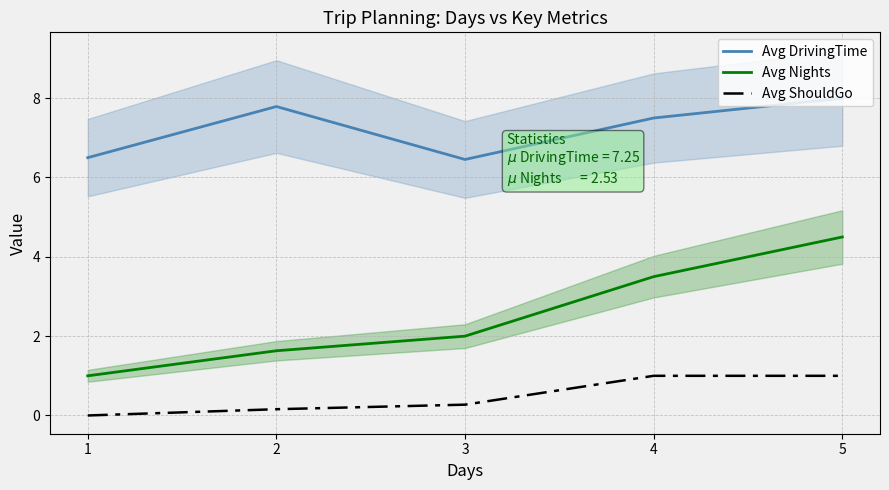

What is the difference between the Avg Nights values at 2 and 1?

0.6